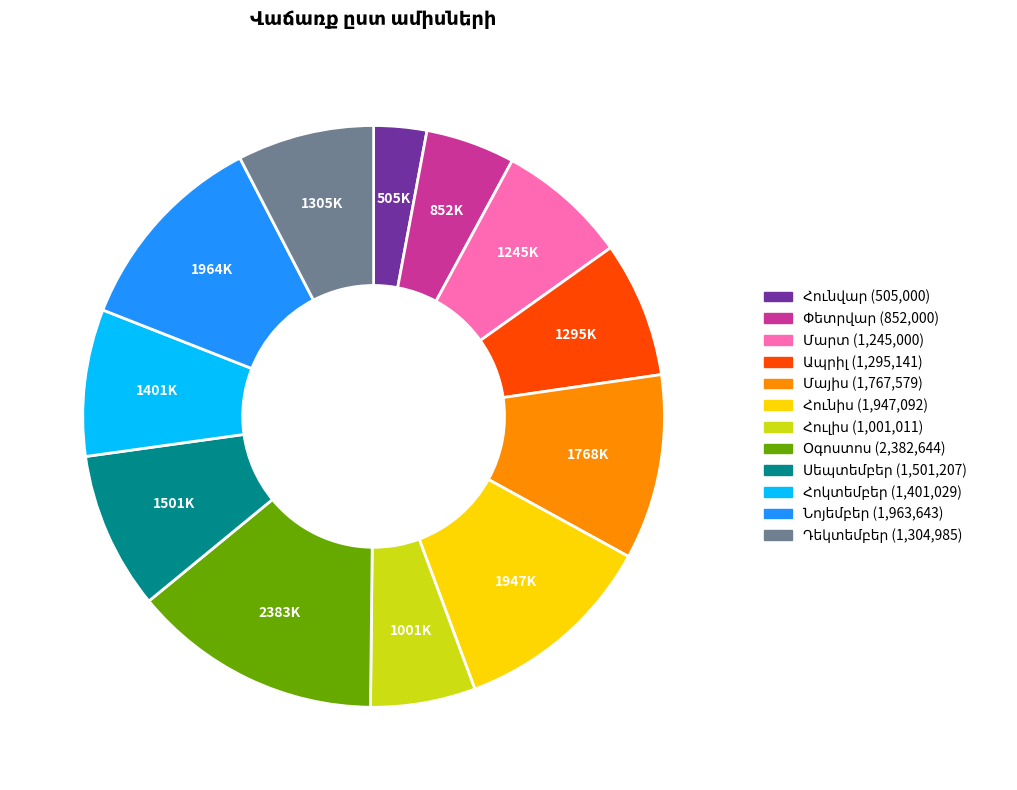

How many segments does this pie chart have?

12